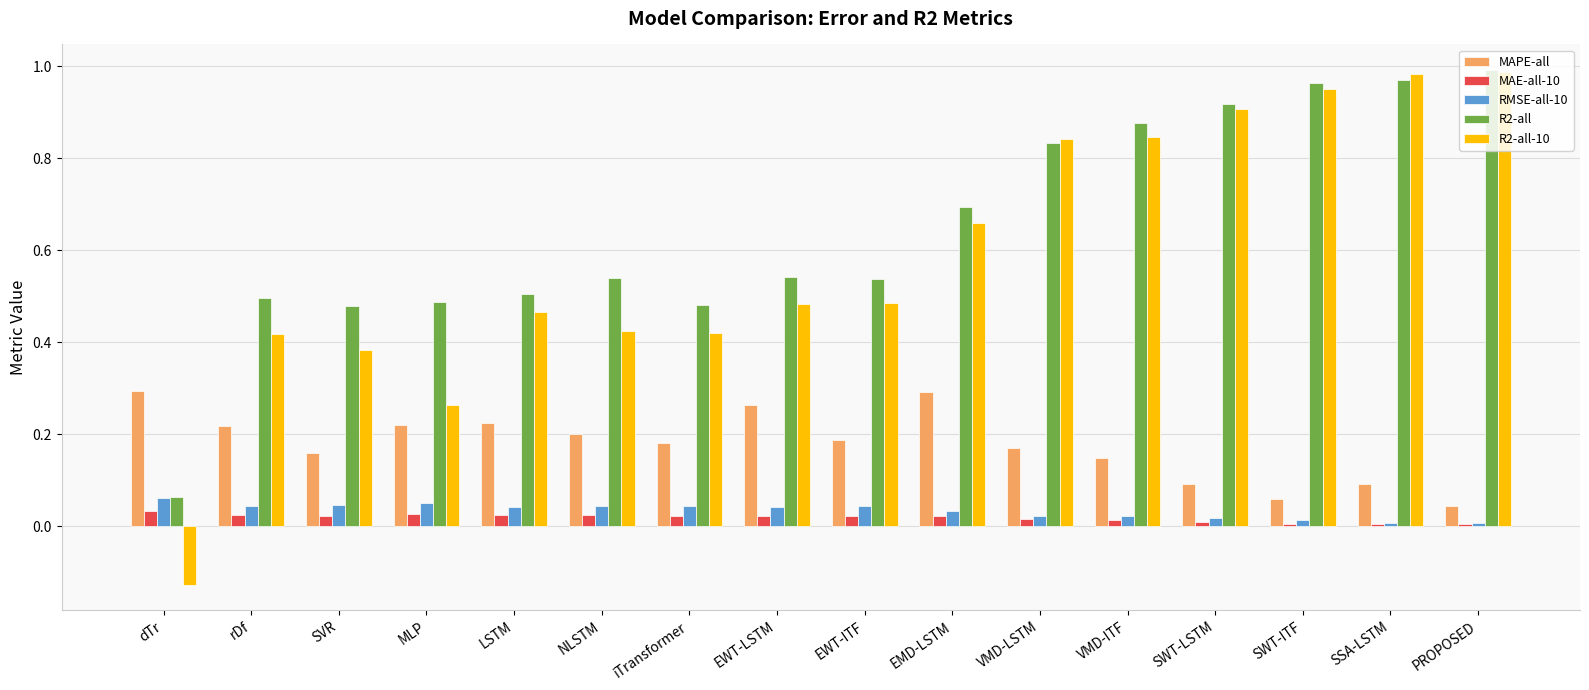

How many bars are there in total?

80